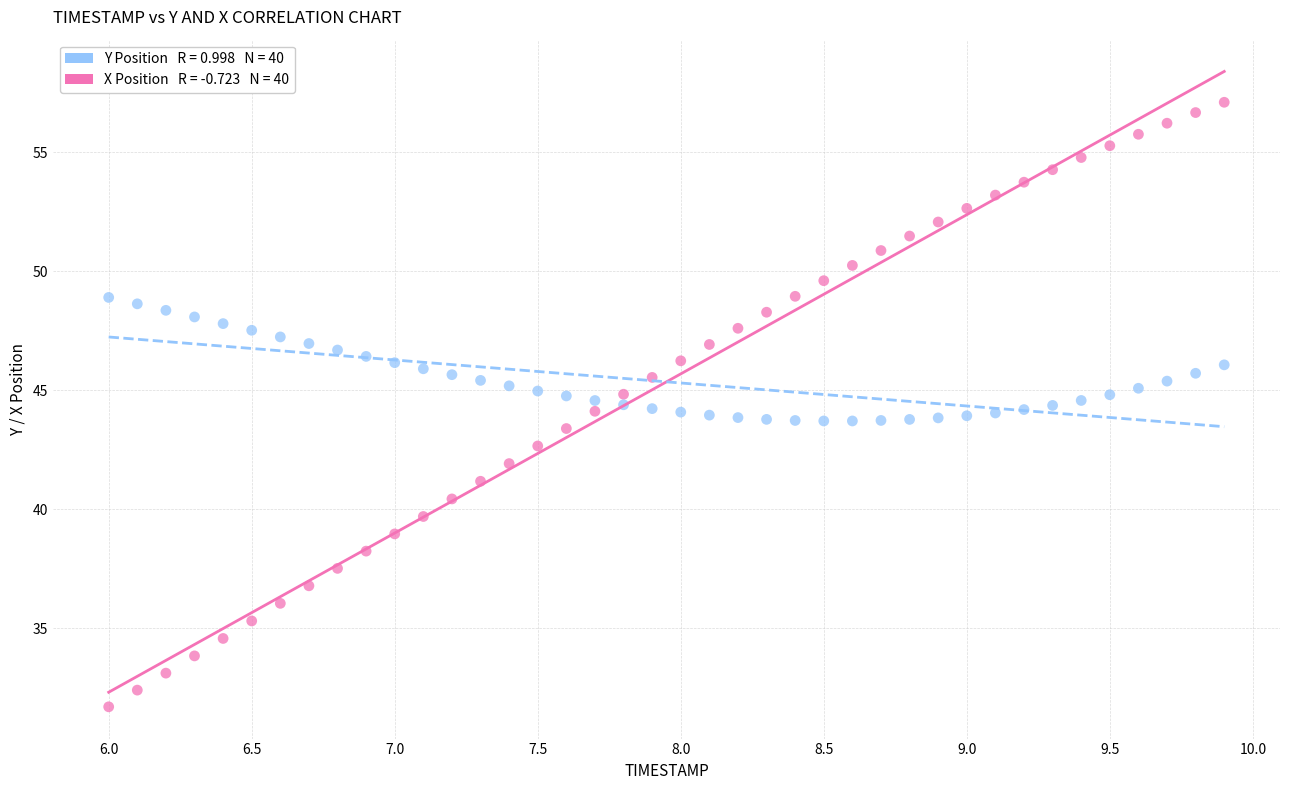

Across all data points, what is the range of Y values (max minus min)?

25.4